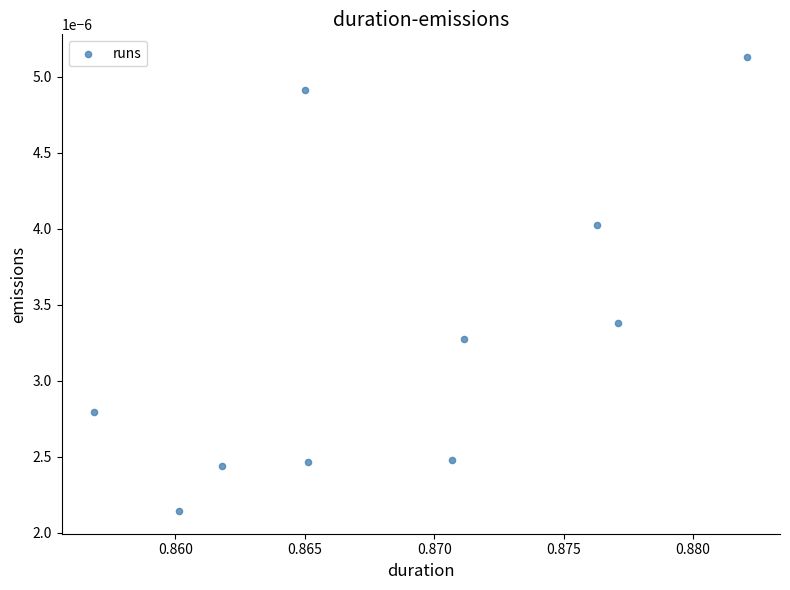

What is the average X value?

0.9